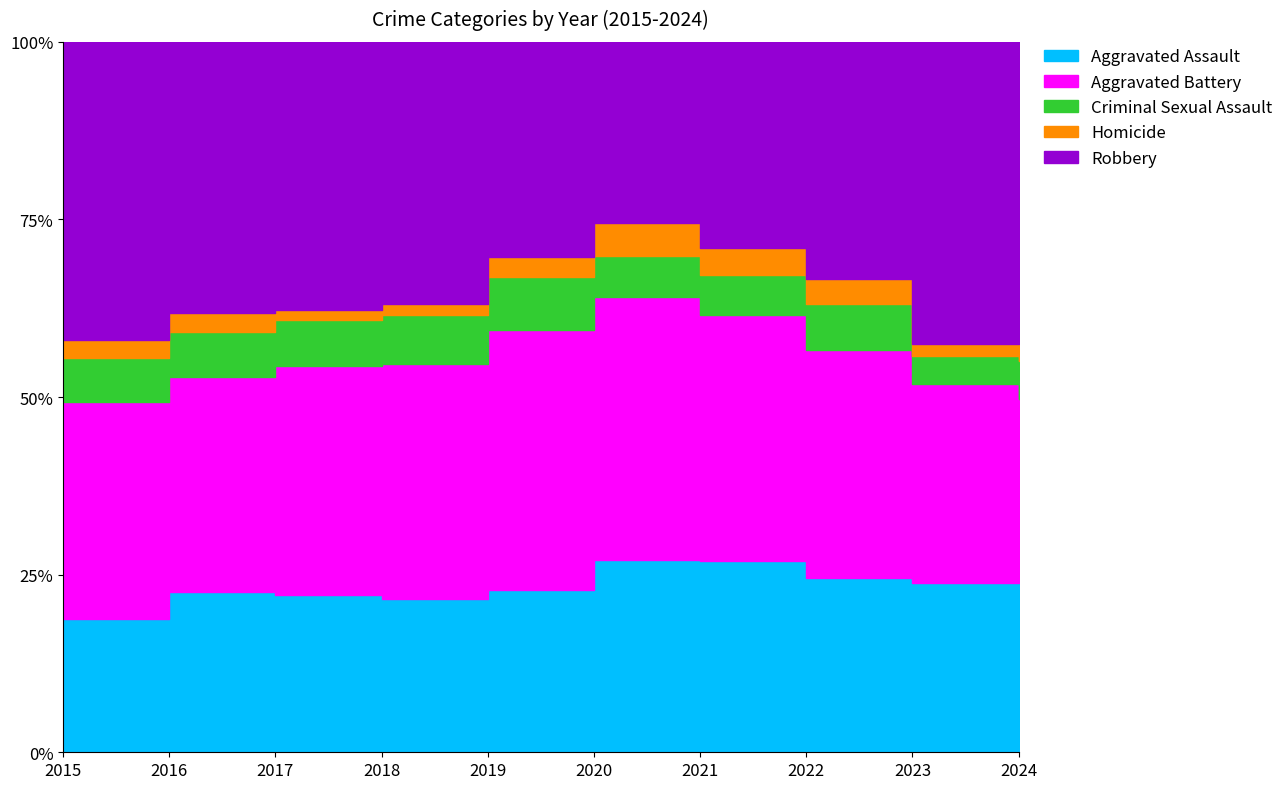

True or false: Aggravated Battery and Homicide intersect in this chart.

False